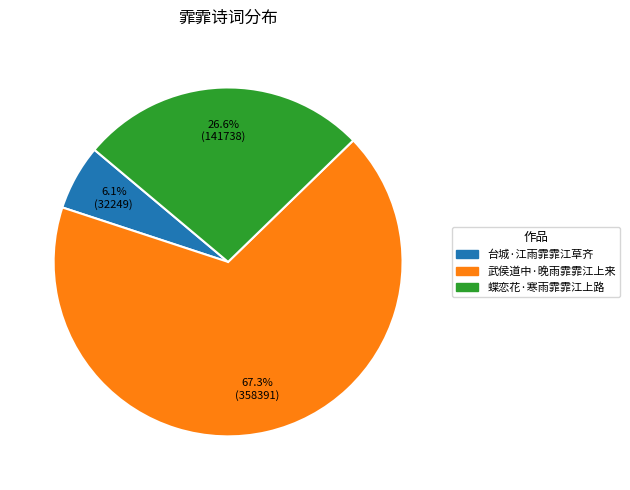

Which category has the smallest portion of the pie?

台城·江雨霏霏江草齐